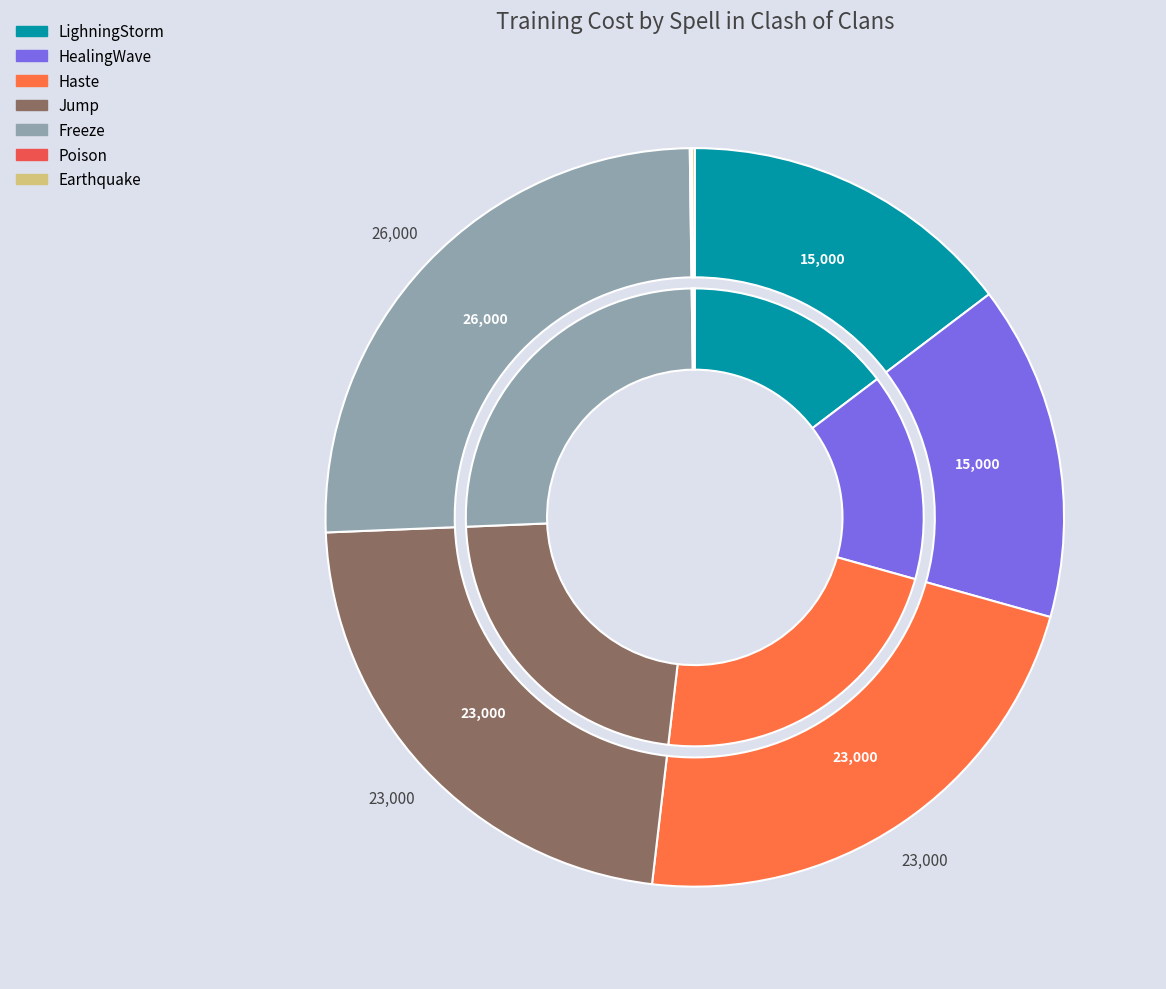

To the nearest percent, what percentage of the pie is HealingWave?

15%